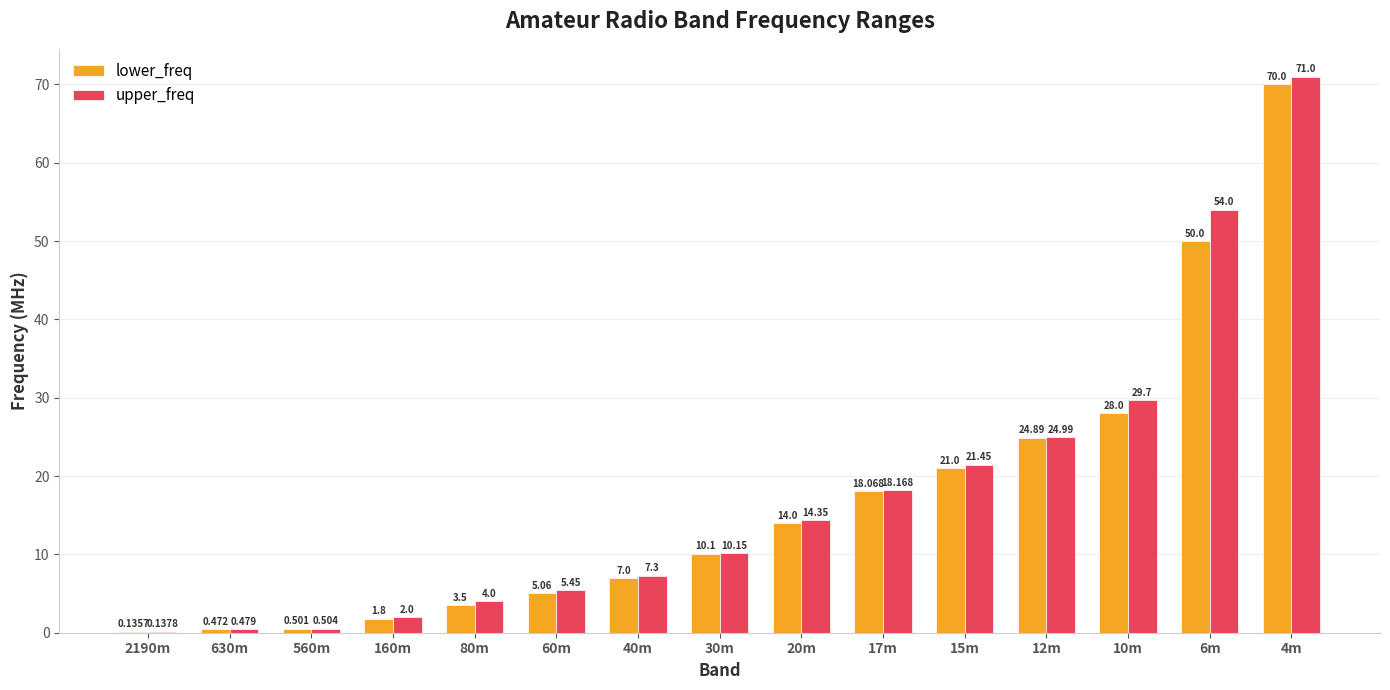

The upper_freq series shows 25.0 at 12m. True or false?

True